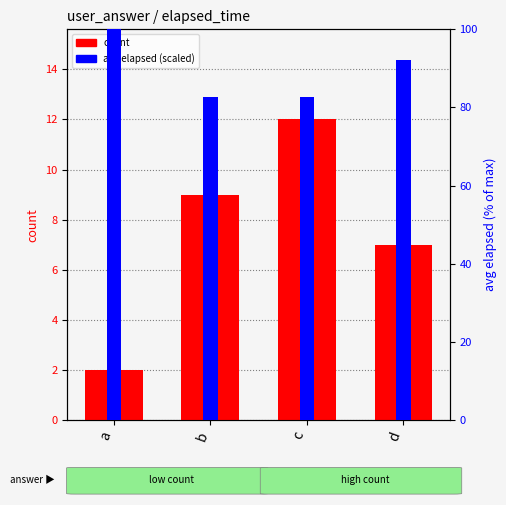

Which series has the widest spread of values?

avg elapsed (scaled)